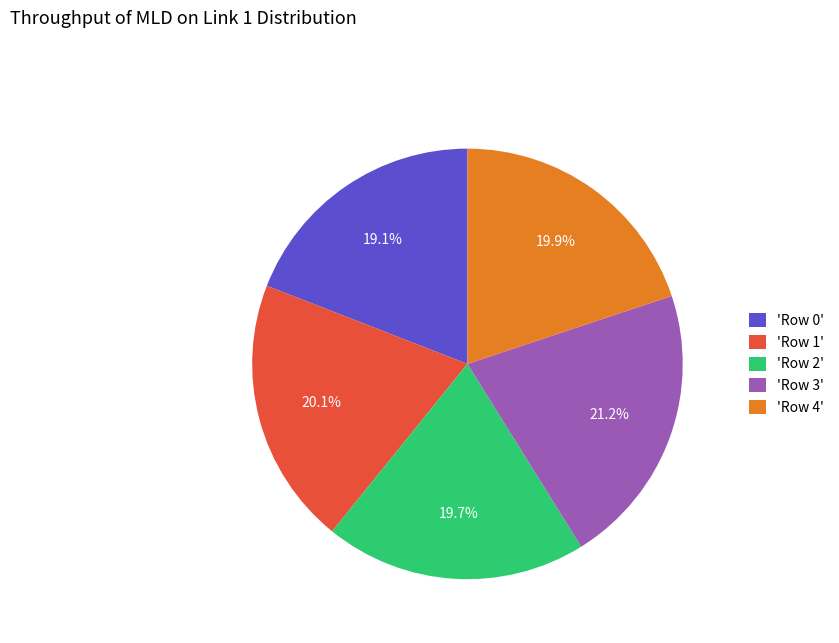

How many segments does this pie chart have?

5